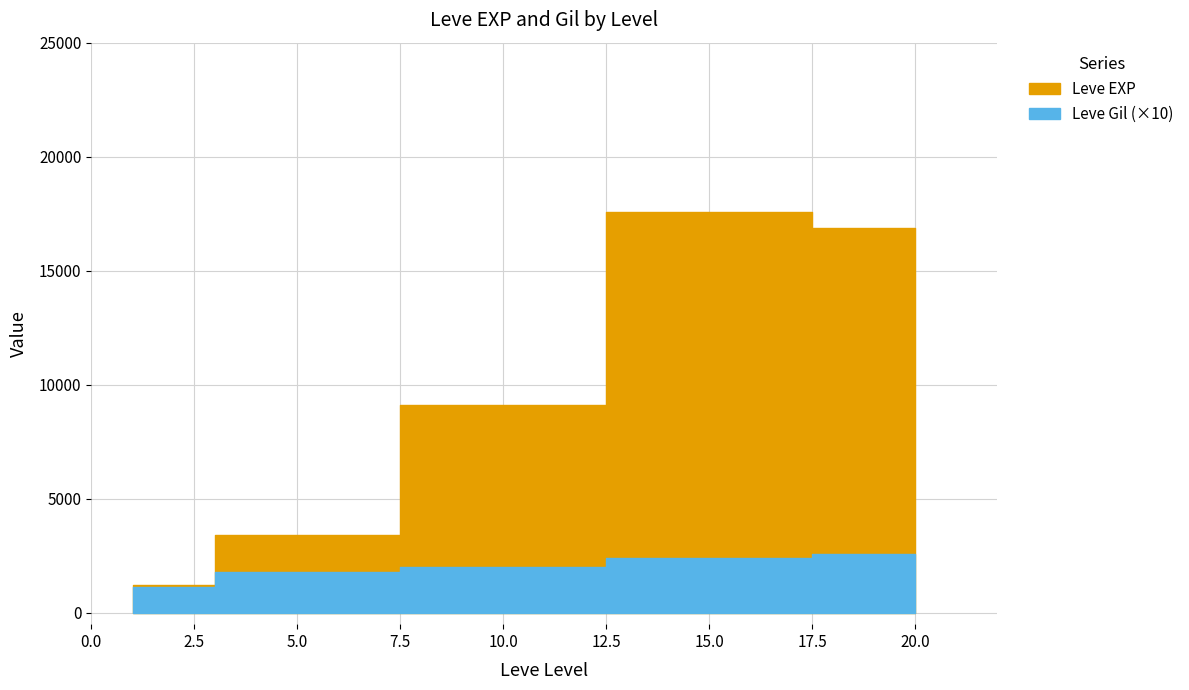

What is the minimum value shown in the chart?

101